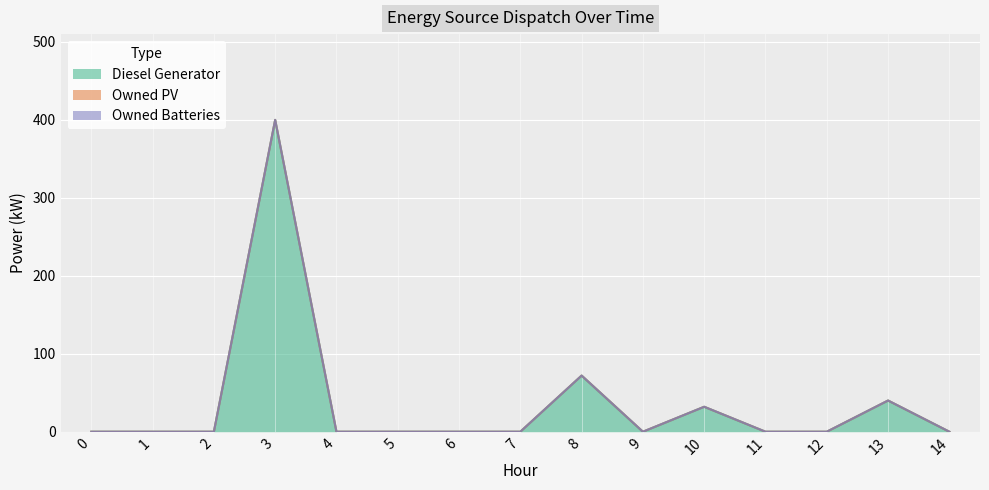

True or false: Owned Batteries and Diesel Generator intersect in this chart.

False